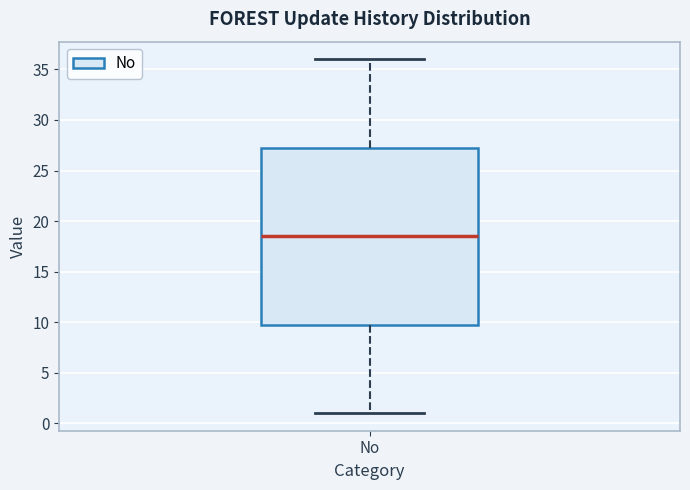

Transcribe this box plot: give where the median line is, the range the box spans, and where the two whiskers end, as read against the y-axis. The values are not printed on the chart, so give them approximately, as read against the axis.

median 18.5, box 10.0 to 27.5, whiskers 1.0 to 36.0